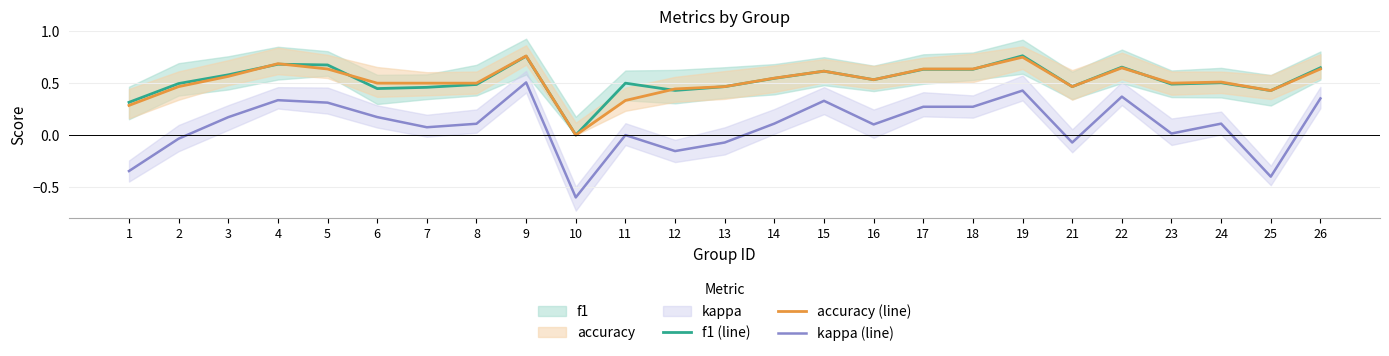

What is the minimum value for kappa (line)?

-0.6